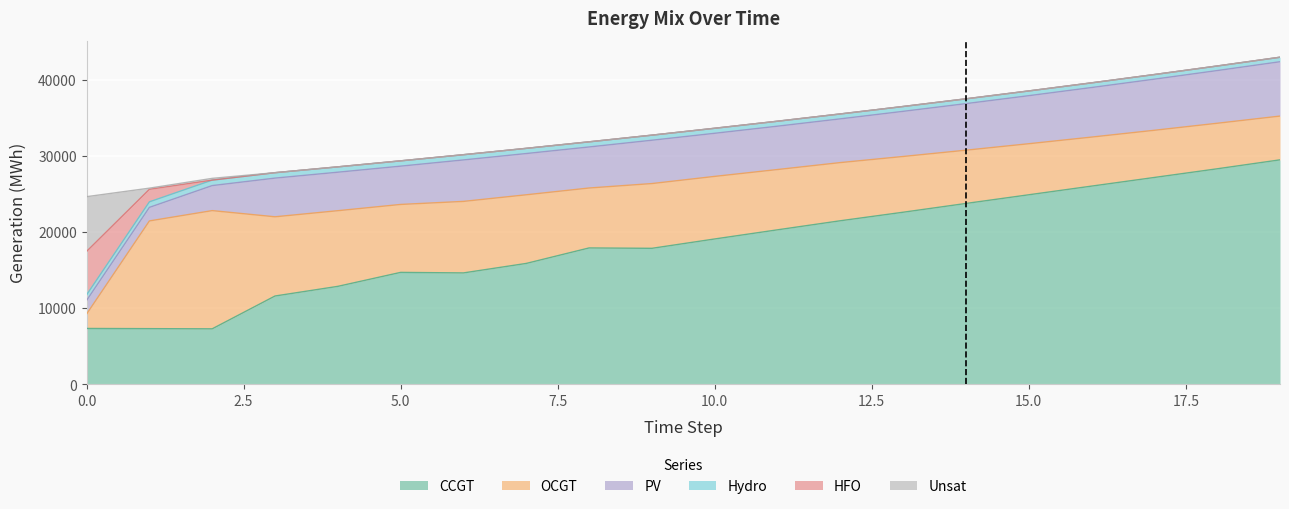

What is the value of the Hydro point at the 3rd from the left?

719